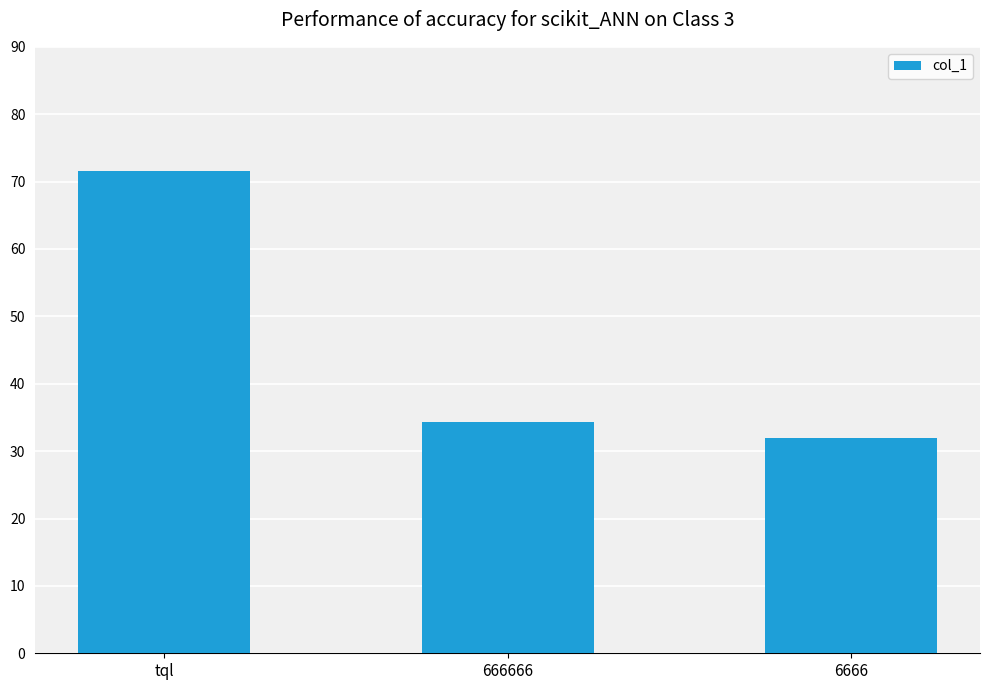

List the labels in order of value, smallest first.

6666, 666666, tql